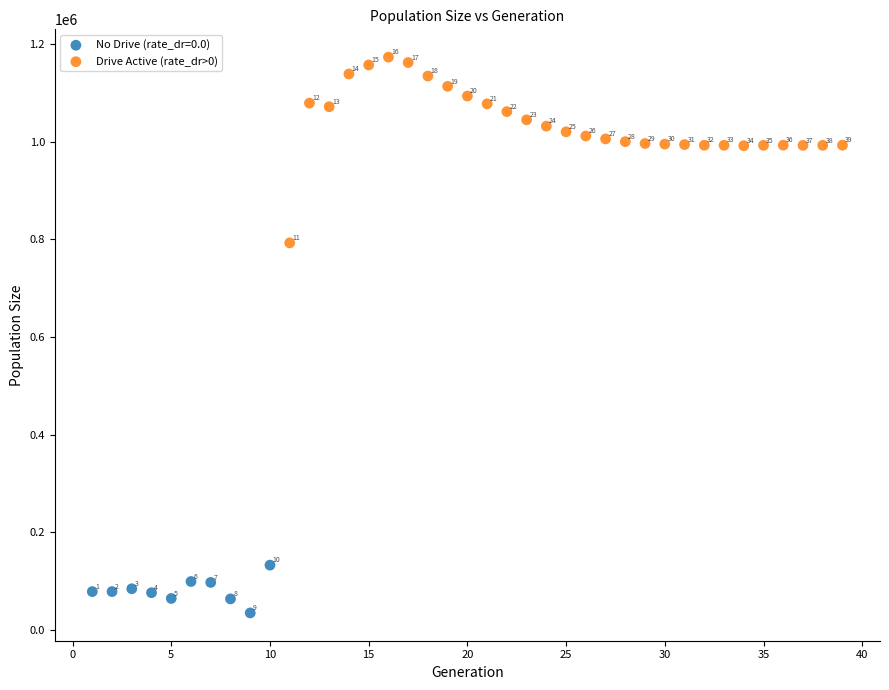

Which series has the largest Y range (max minus min)?

Drive Active (rate_dr>0)